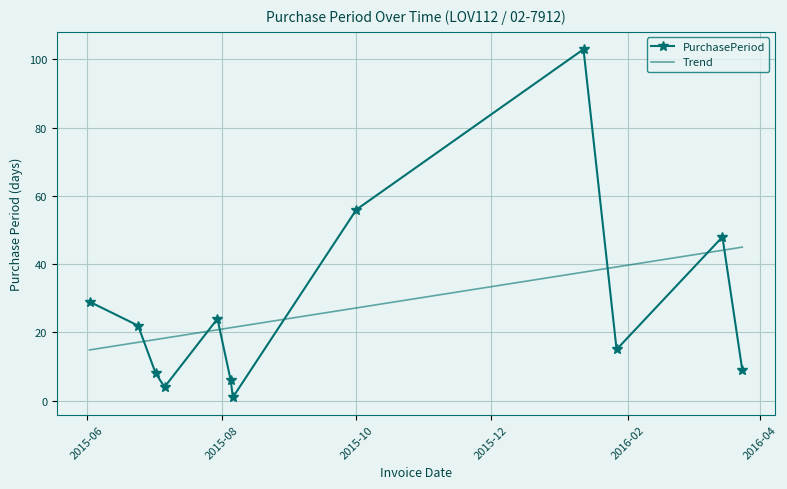

What is the minimum value shown in the chart?

1